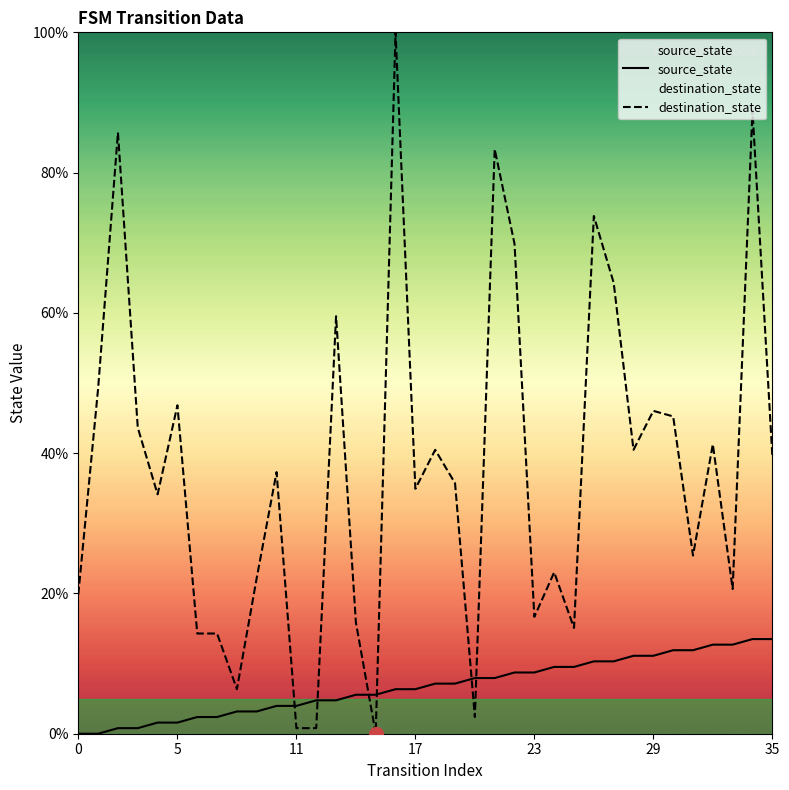

After their last crossing, which series has the higher values: destination_state or source_state?

destination_state